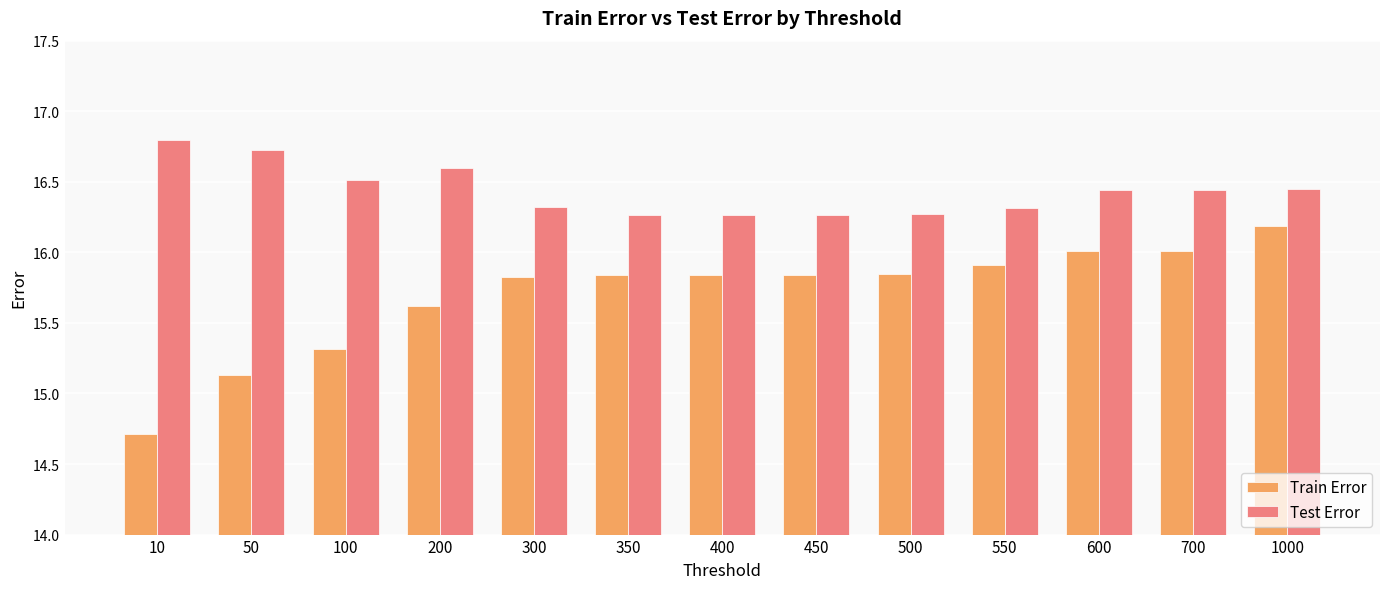

What is the spread (max minus min) of values at 450?

0.4